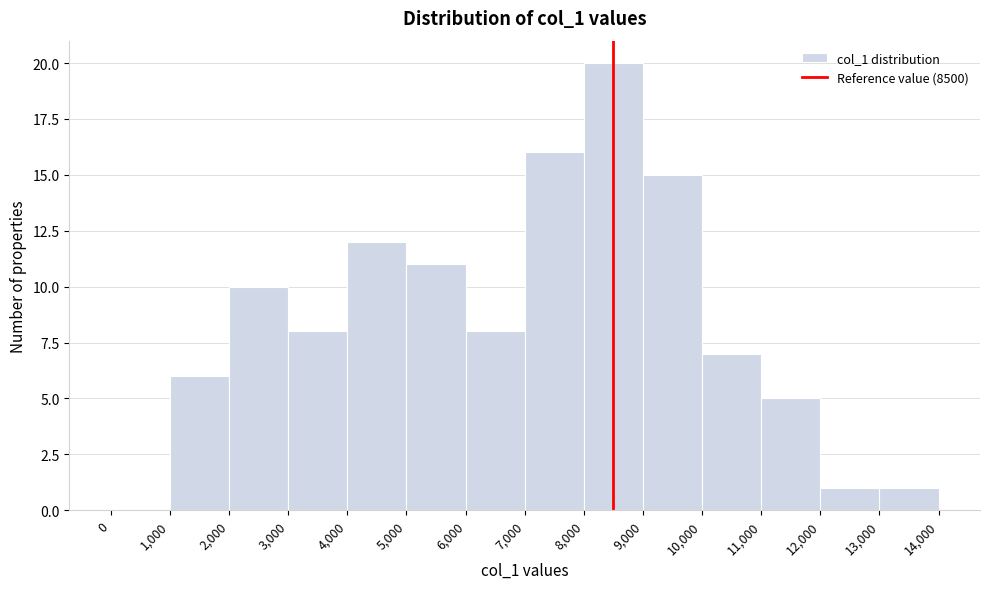

Reading left to right, transcribe this chart: for each bar, give the range it covers on the x-axis and its height. The values are not printed on the chart, so give them approximately, as read against the axis.

0 to 1,000: 0
1,000 to 2,000: 6
2,000 to 3,000: 10
3,000 to 4,000: 8
4,000 to 5,000: 12
5,000 to 6,000: 11
6,000 to 7,000: 8
7,000 to 8,000: 16
8,000 to 9,000: 20
9,000 to 10,000: 15
10,000 to 11,000: 7
11,000 to 12,000: 5
12,000 to 13,000: 1
13,000 to 14,000: 1